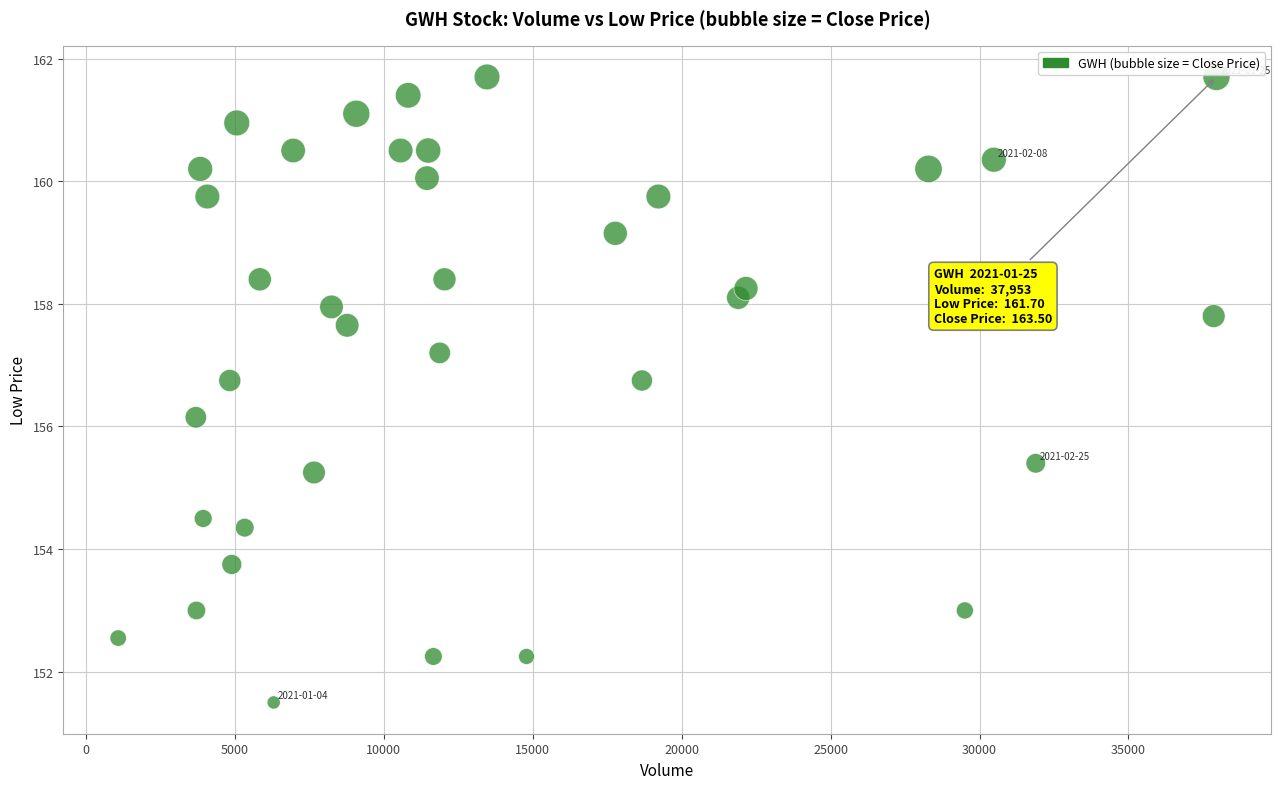

What is the range of X values (max minus min)?

36866.0